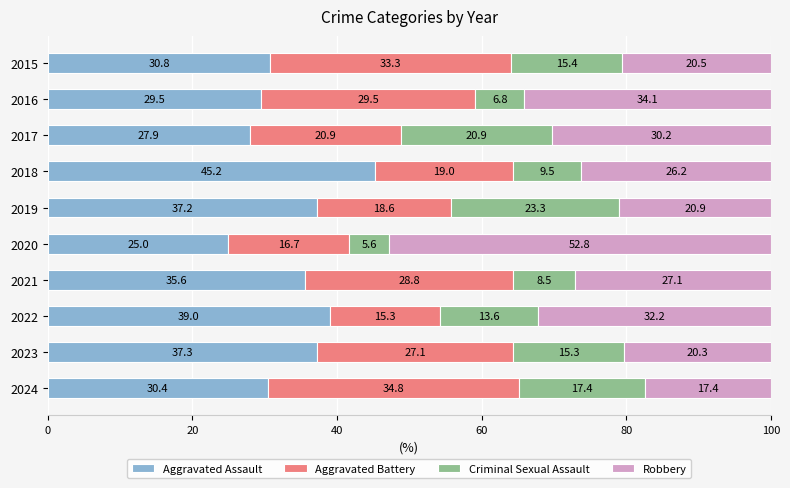

True or false: Aggravated Assault has a value of 30.8 at 2015.

True